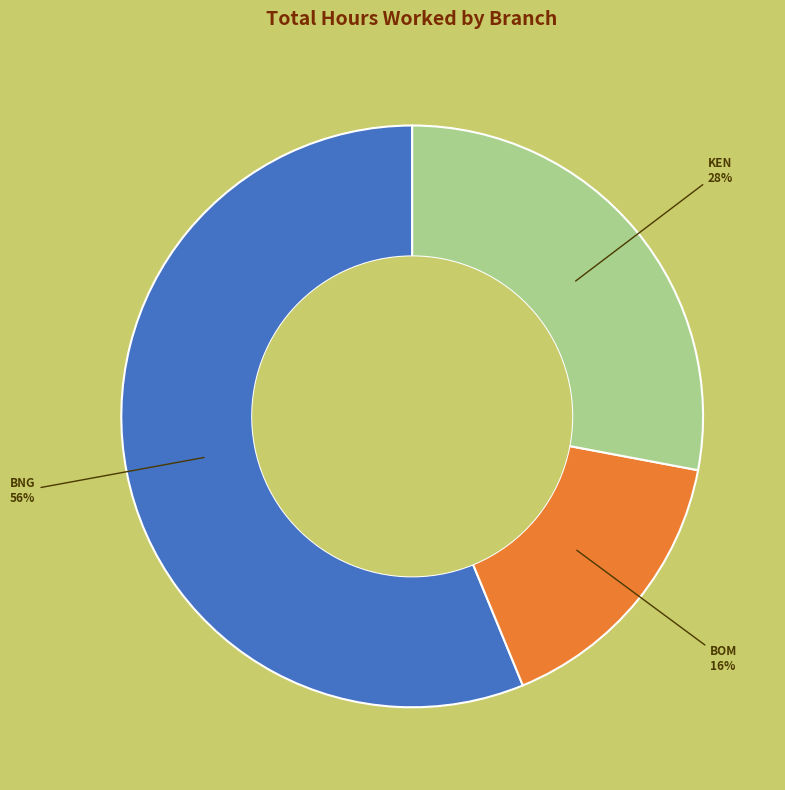

Is there any slice that represents more than half of the pie?

Yes